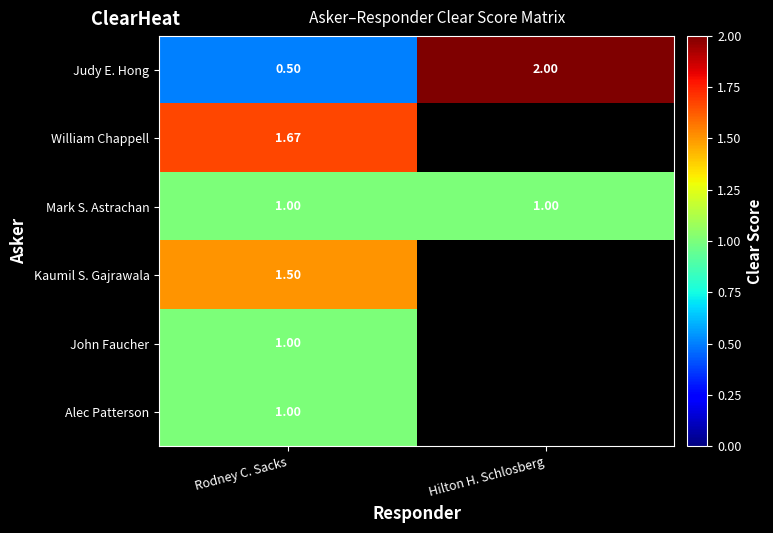

The value of Mark S. Astrachan at Hilton H. Schlosberg is 1.0. True or false?

True